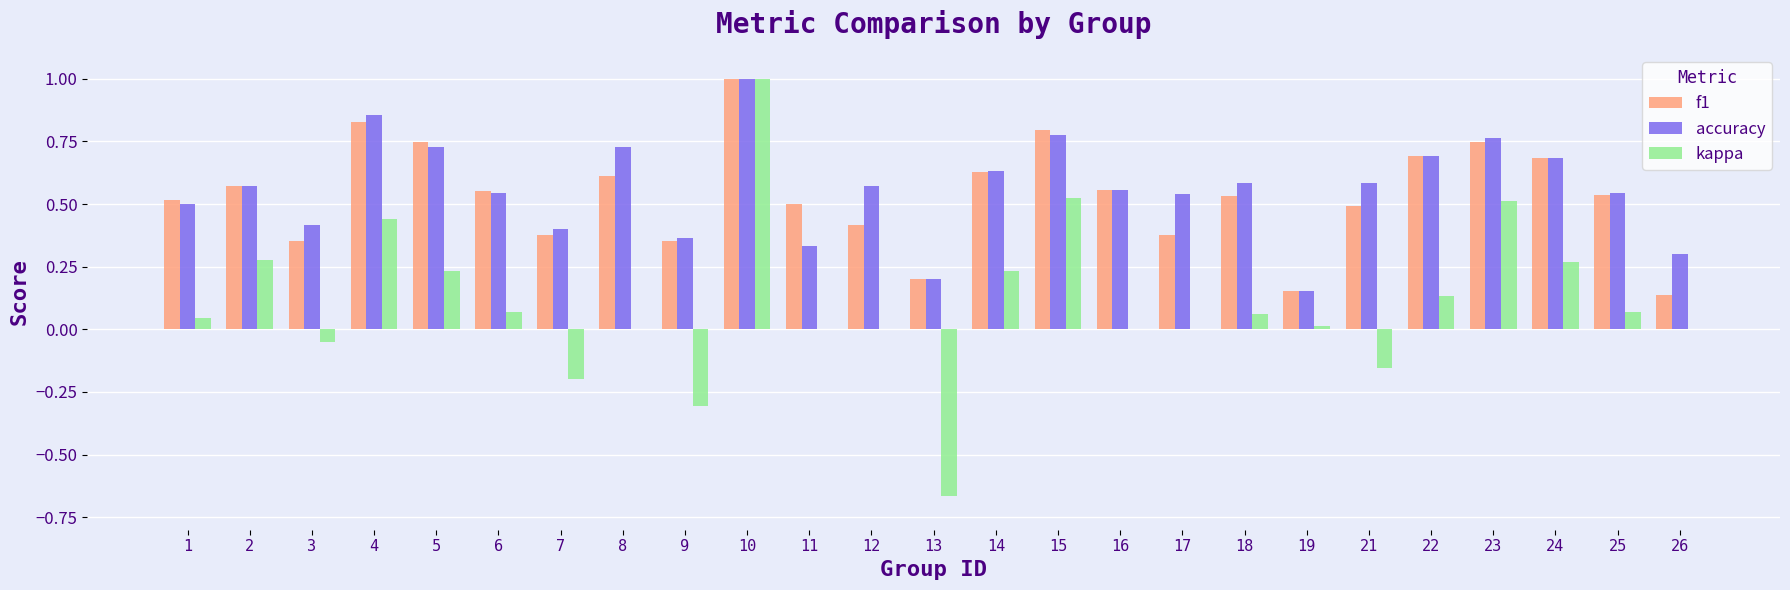

What is the sum of all f1 values?

13.4